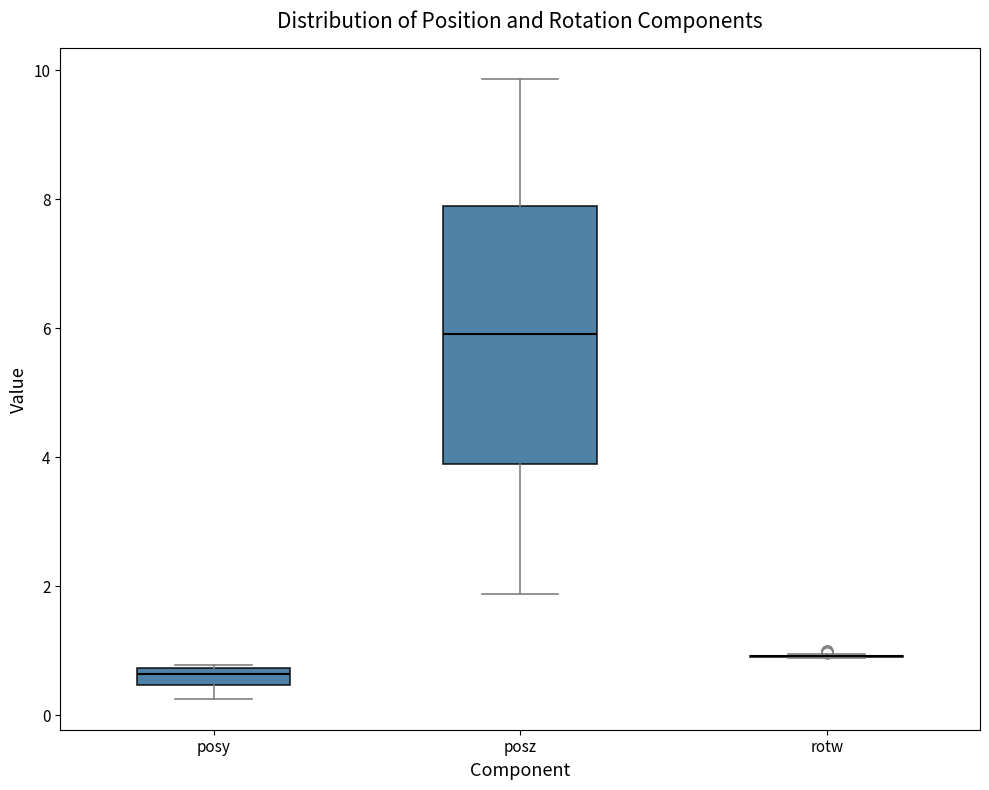

Which box is the tallest, from its lower edge to its upper edge?

posz